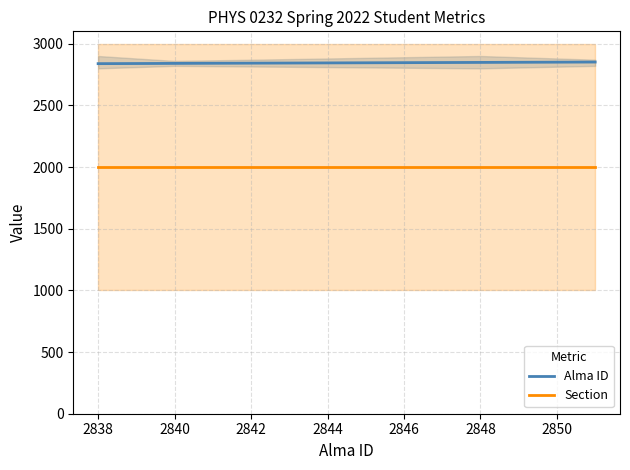

How many data points does each series have?

6